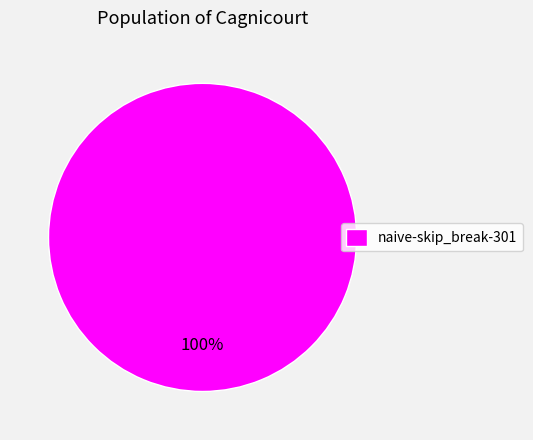

What percentage is the naive-skip_break-301 slice, to the nearest percent?

100%